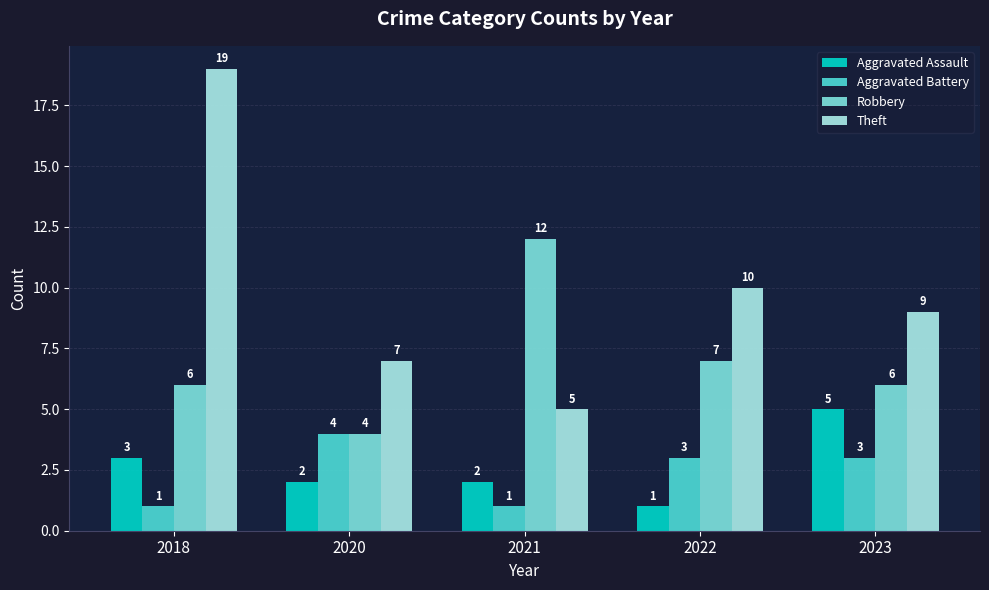

How many Aggravated Battery values are between 1 and 3?

4